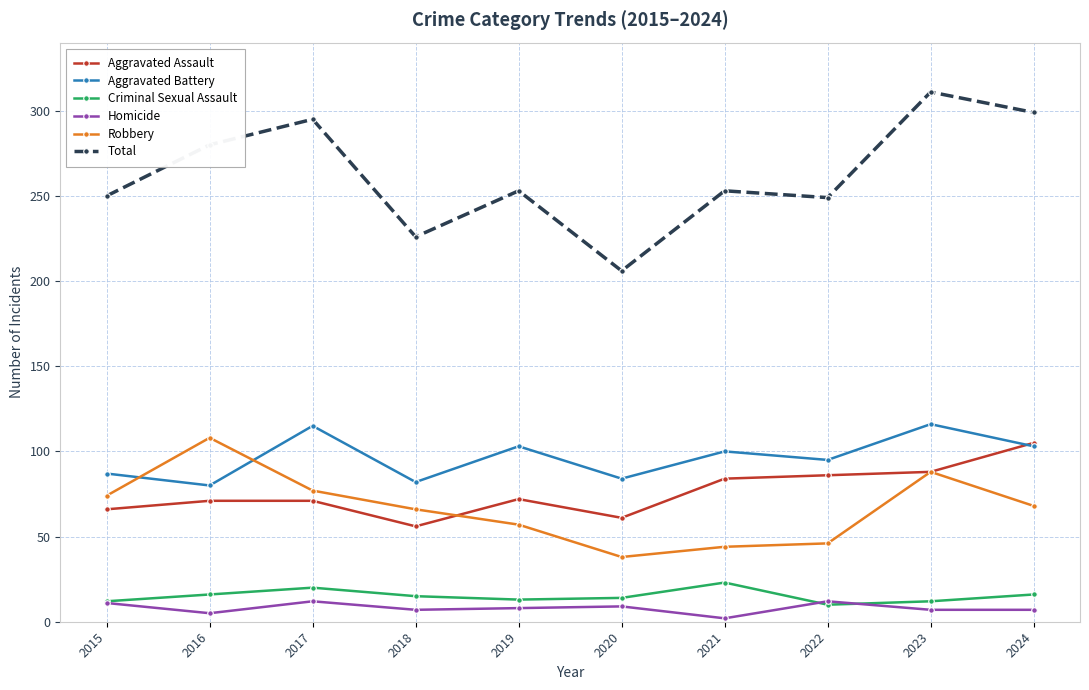

What is the total value across all series at 2024?

598